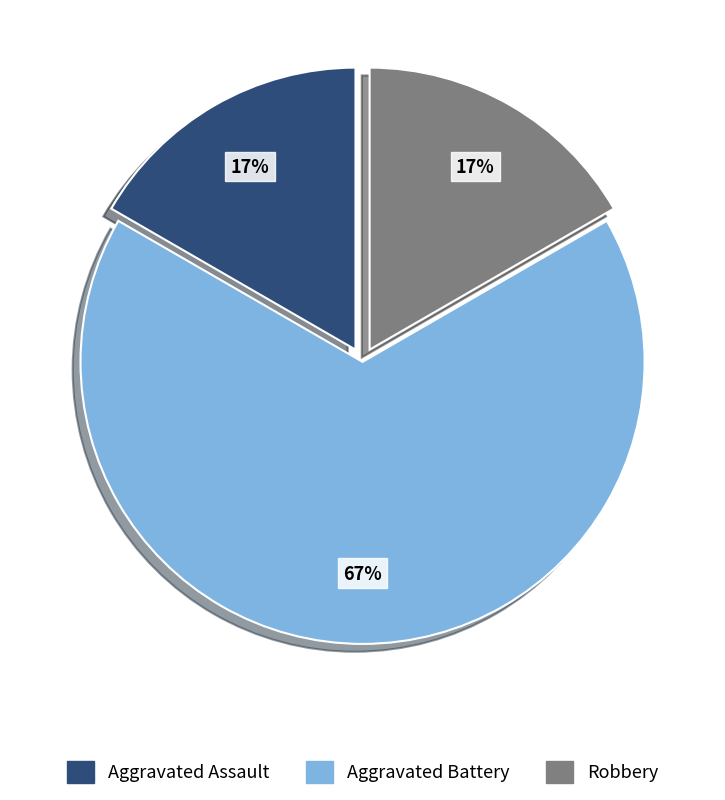

Does Aggravated Assault represent more than half of the total?

No